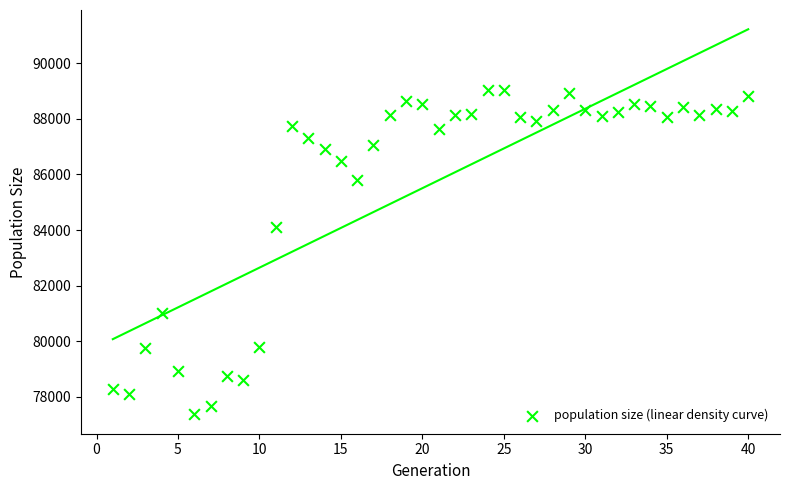

What Y value in the scatter plot is closest to 83202?

84119